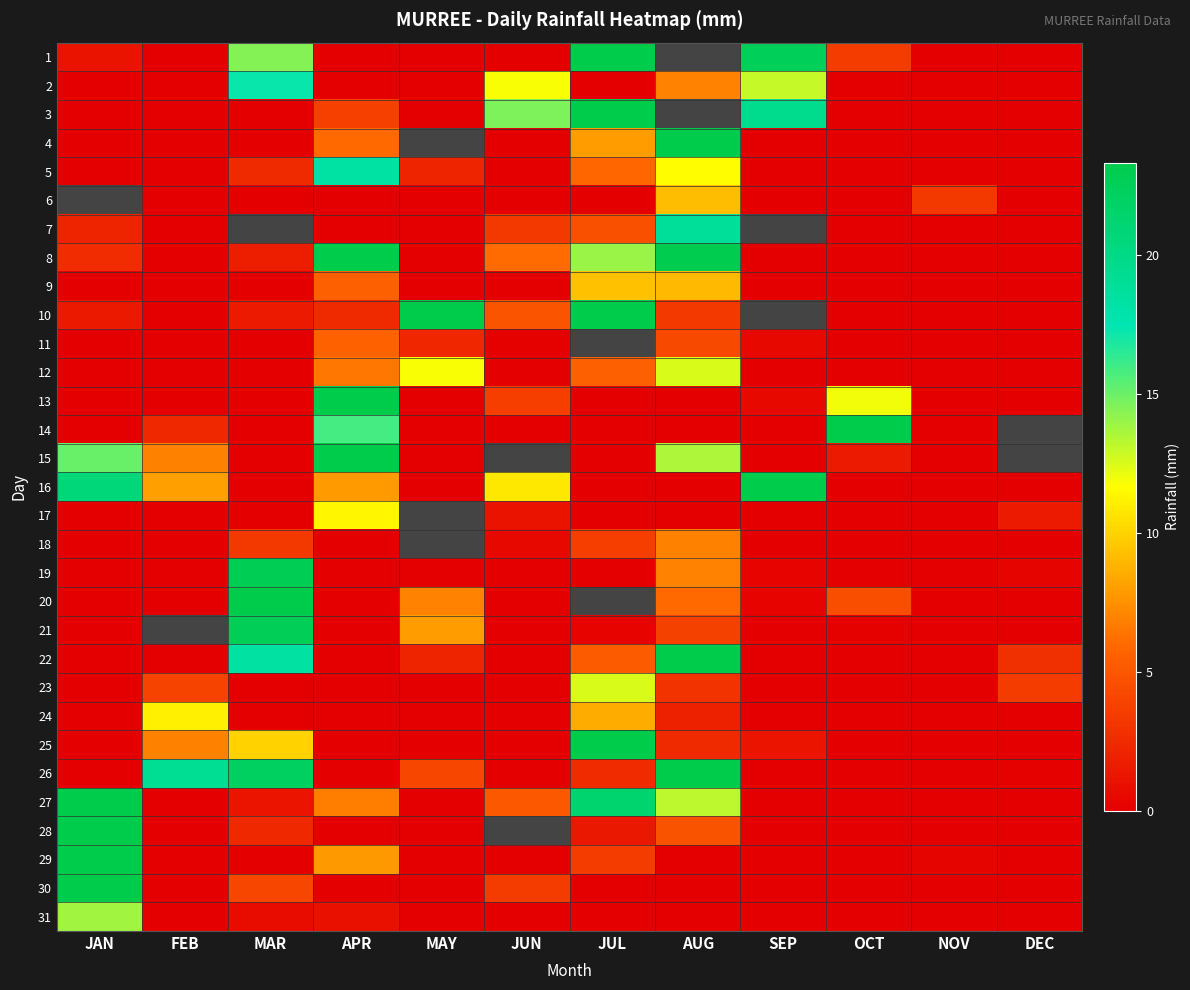

Which has a higher value, DEC or FEB?

DEC